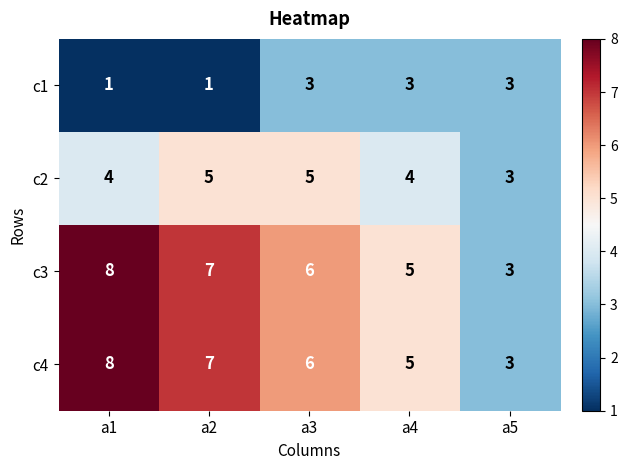

At which label is c4 closest to 5?

a4